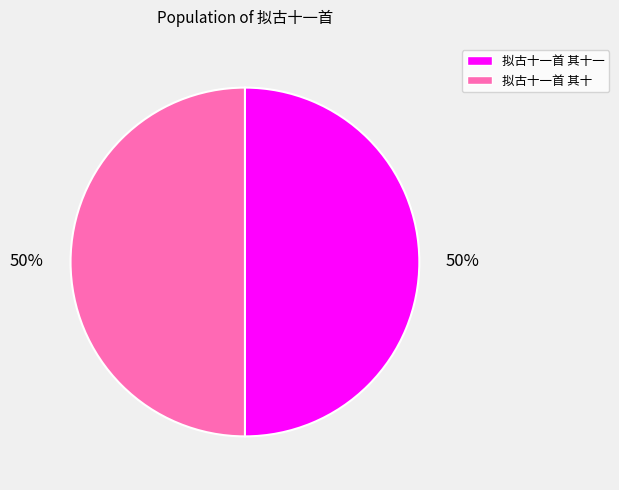

Combined, do 拟古十一首 其十 and 拟古十一首 其十一 account for over 50%?

Yes